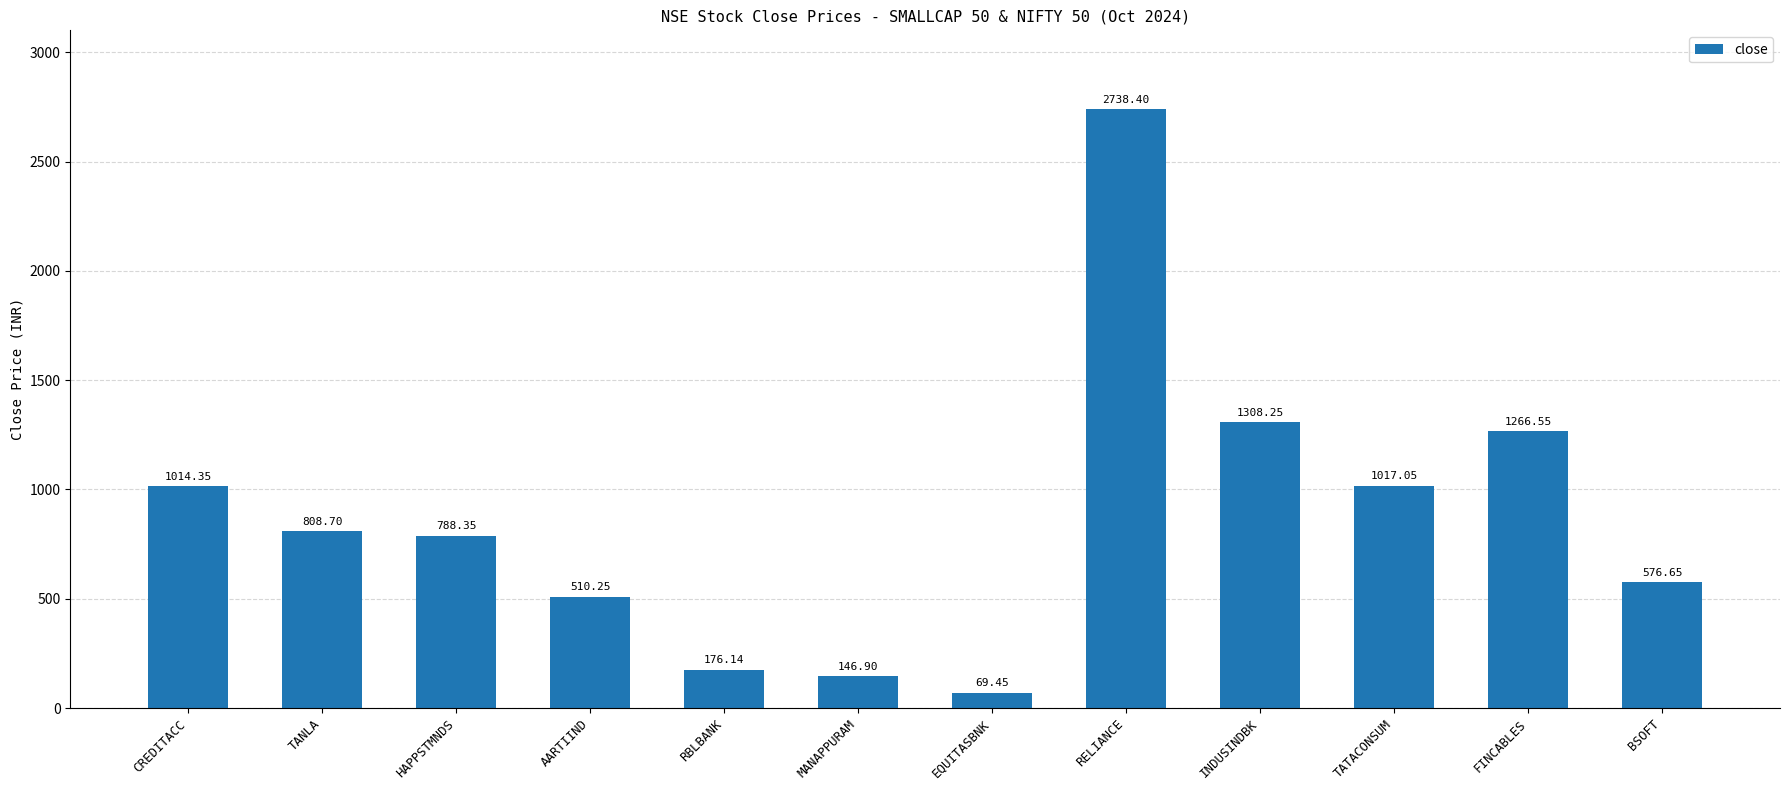

What is the label of the 1st bar from the left?

CREDITACC